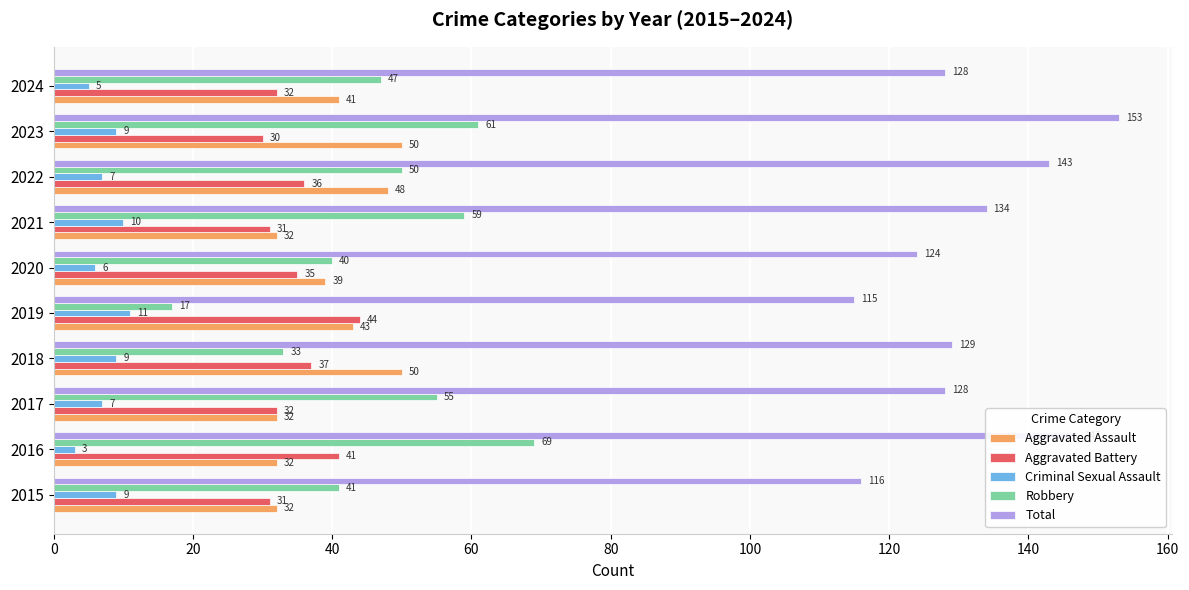

What is the difference between the Aggravated Assault values at 2022 and 2019?

5